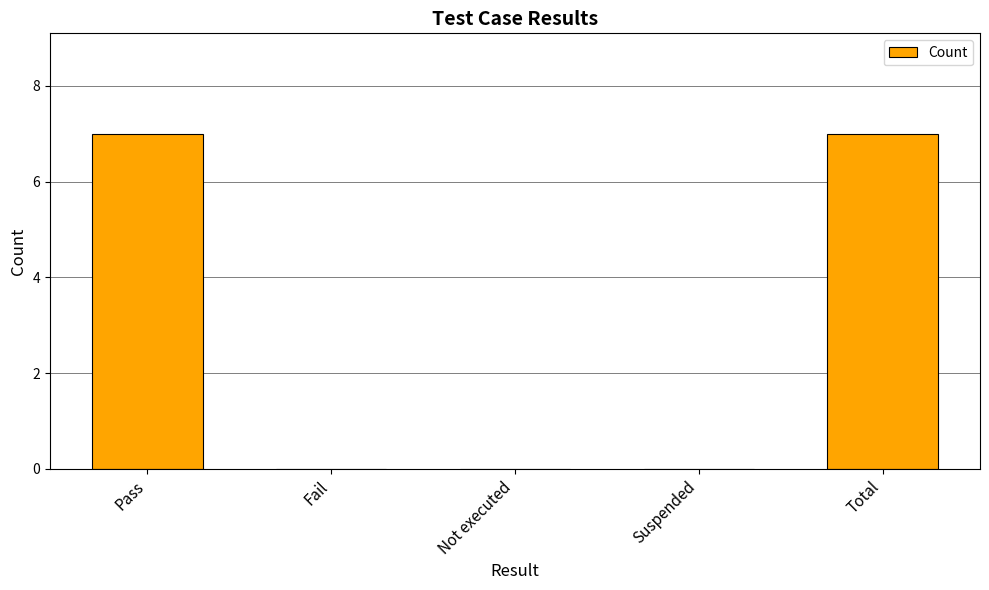

Are the bars grouped side by side (vs. stacked)?

No